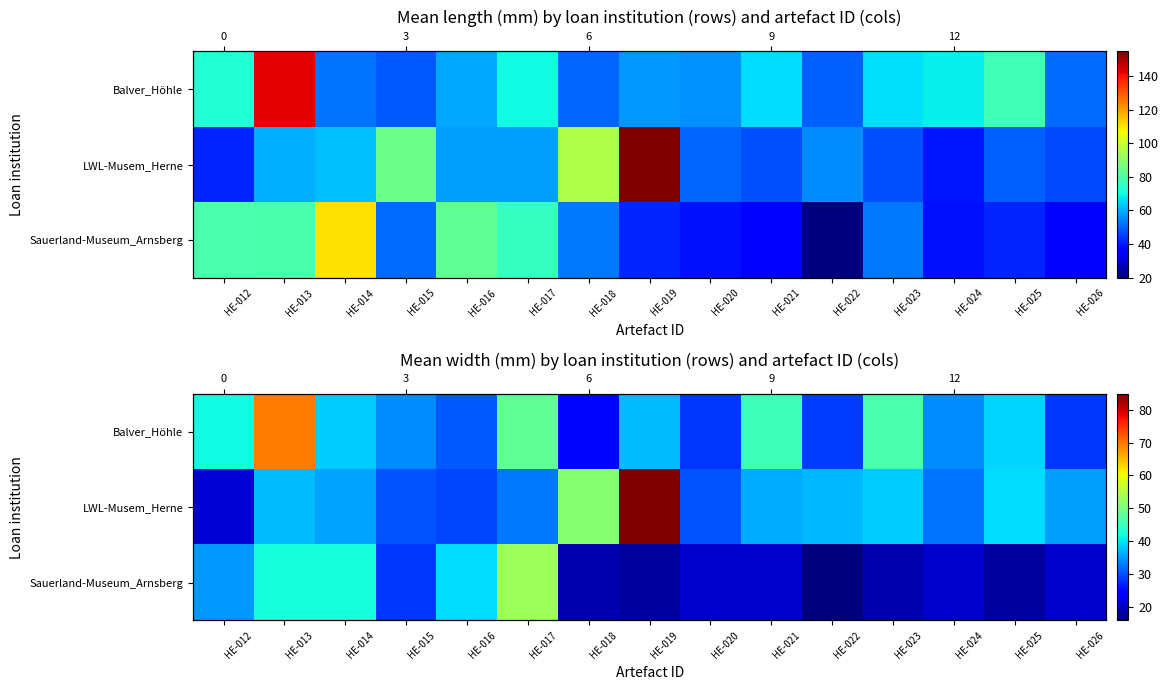

Is it true that LWL-Musem_Herne equals 19.8 at HE-025?

False